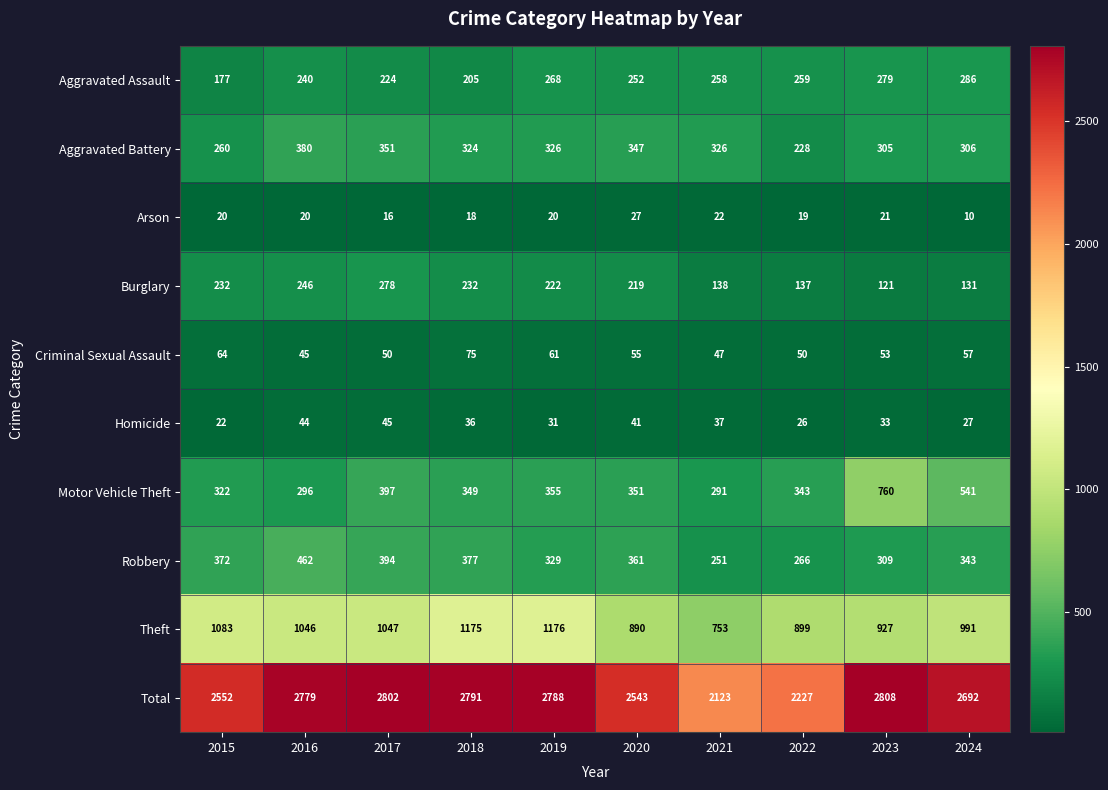

What is the smallest value displayed?

10